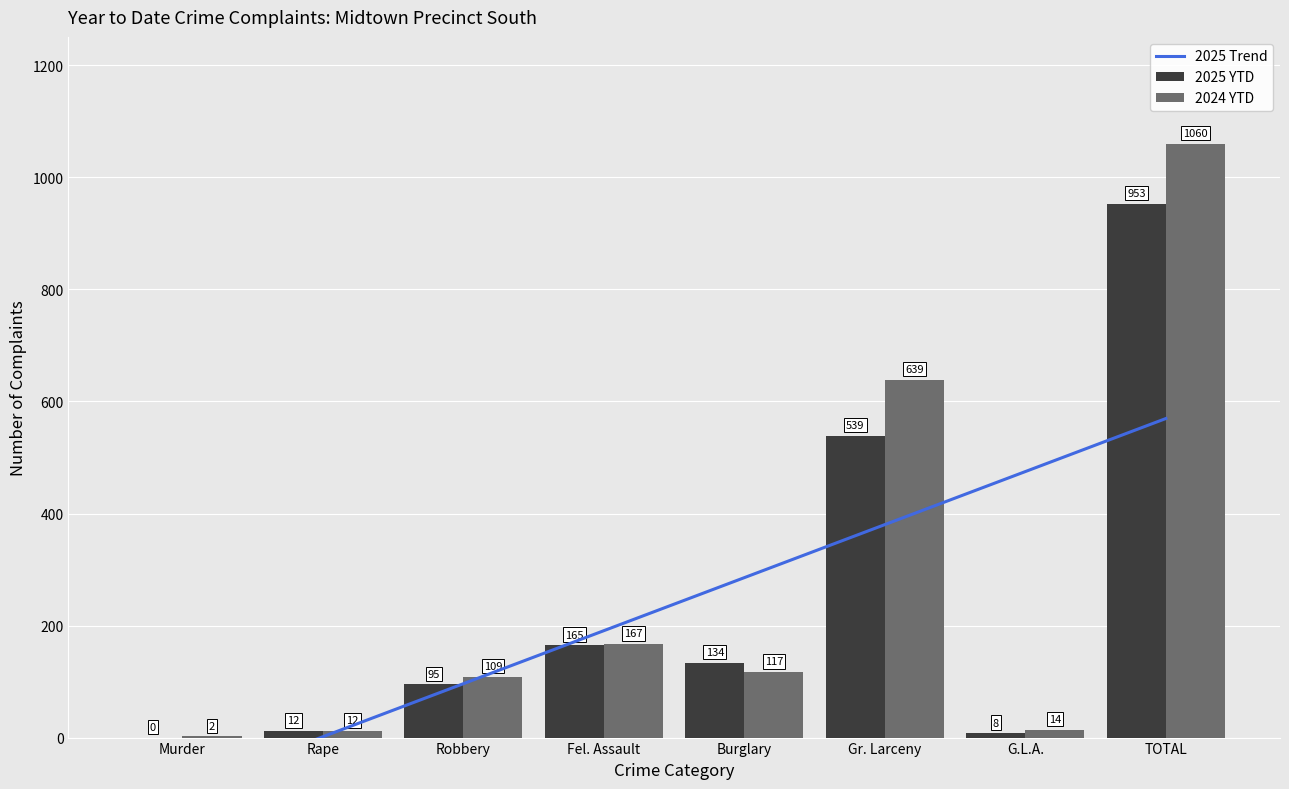

Count the number of data series in this chart.

3